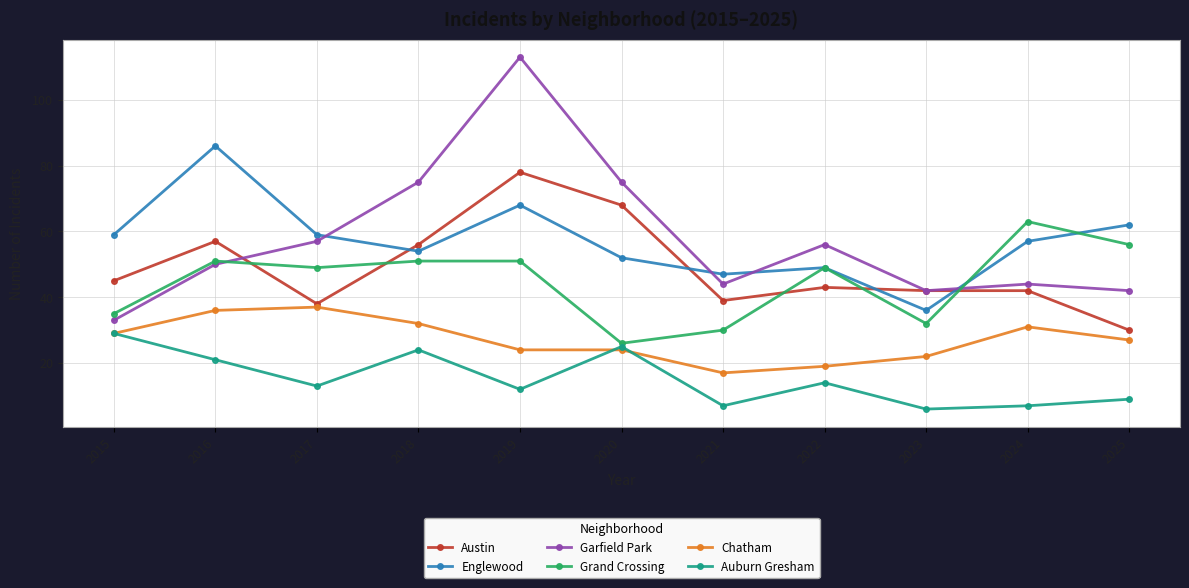

In Englewood, how many points are higher than both neighbors (excluding endpoints)?

3